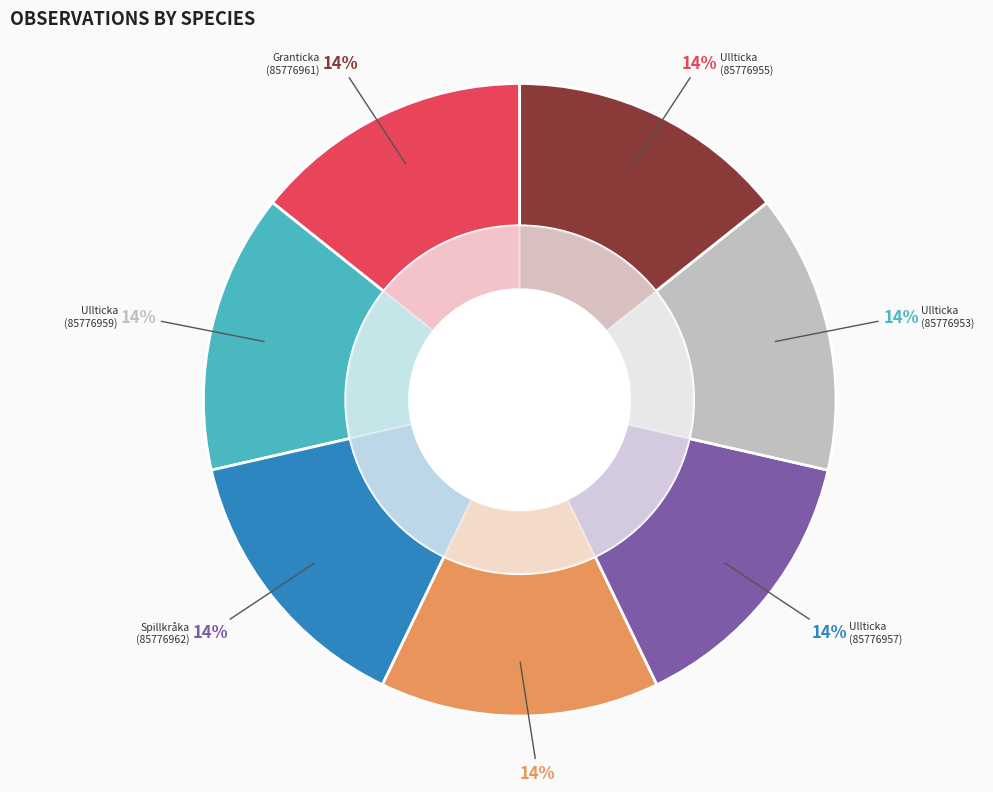

The Ullticka (85776957) slice represents 19% of the pie. True or false?

False